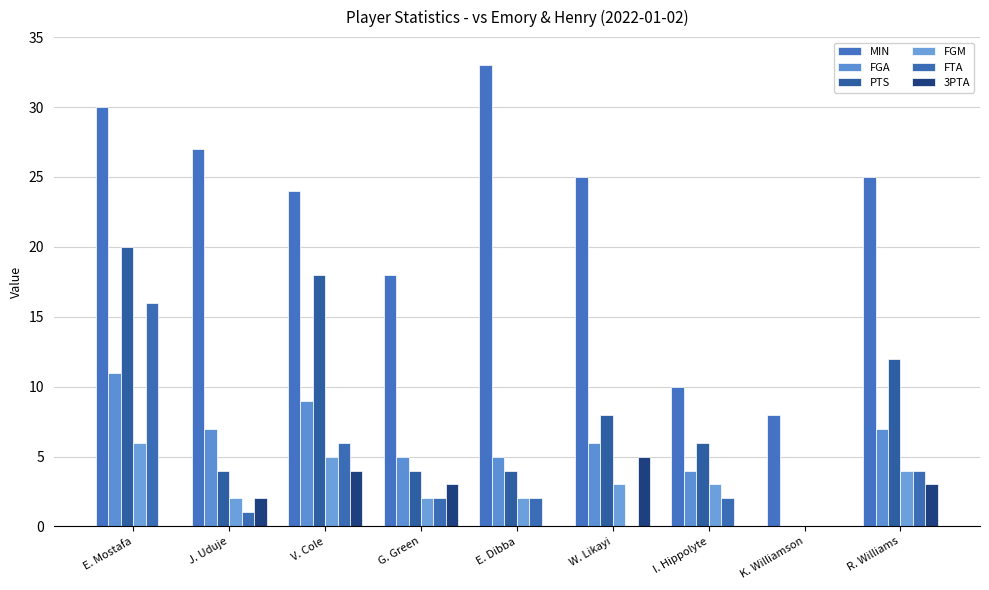

Which has a higher value, J. Uduje or E. Mostafa?

E. Mostafa